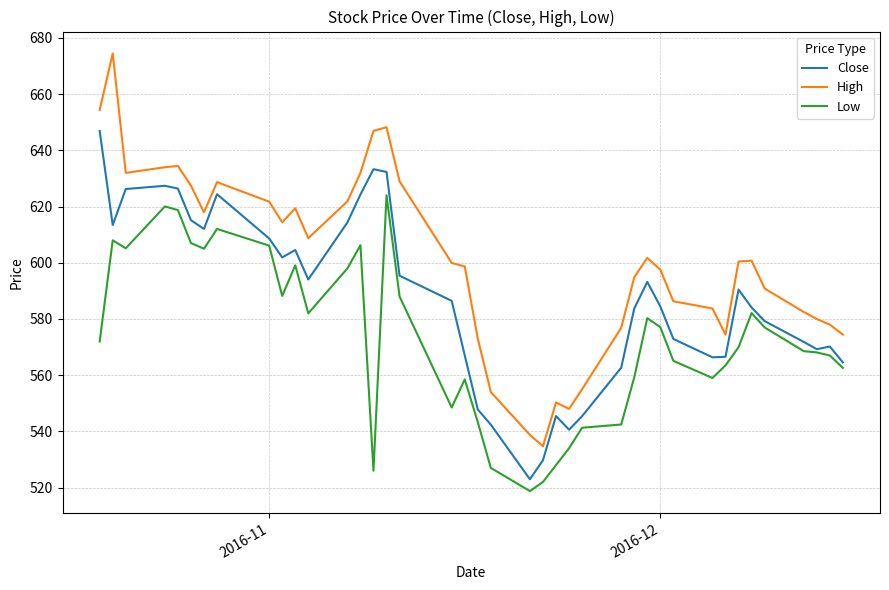

What is the smallest value displayed?

518.8